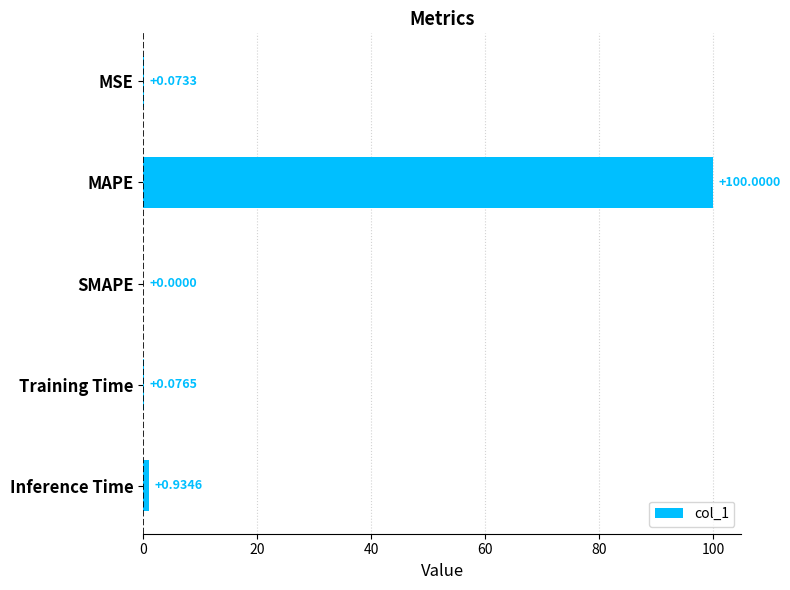

What is the sum of all values?

101.1